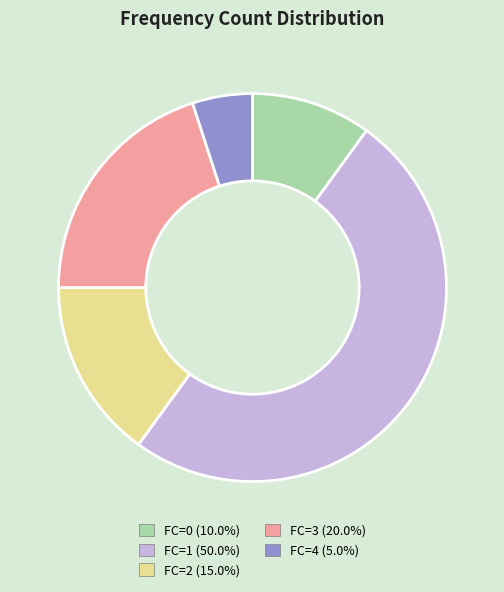

Does FC=3 (20.0%) account for over 50% of the chart?

No